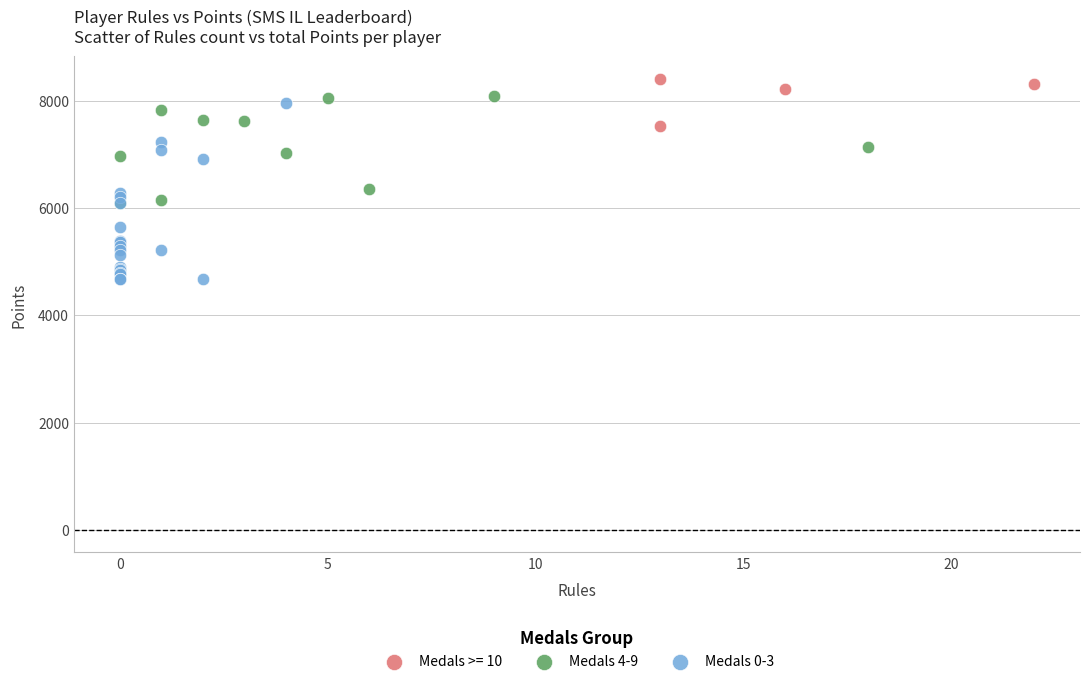

Which series has the widest spread of Y values?

Medals 0-3